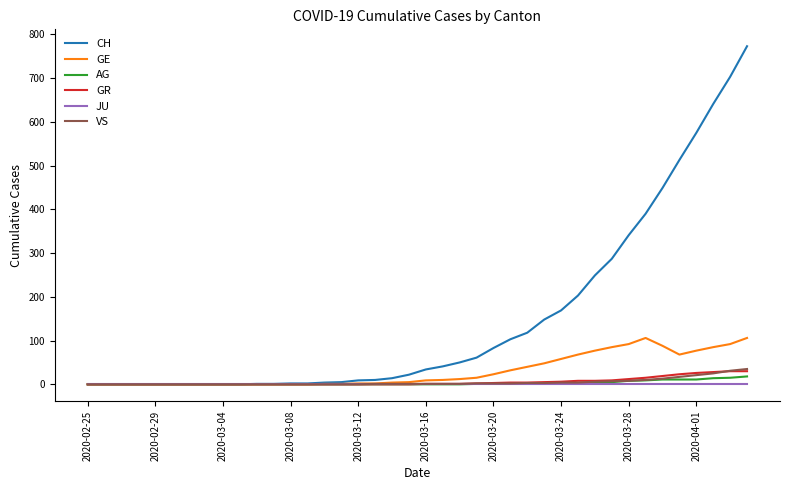

How many lines are shown in the chart?

6